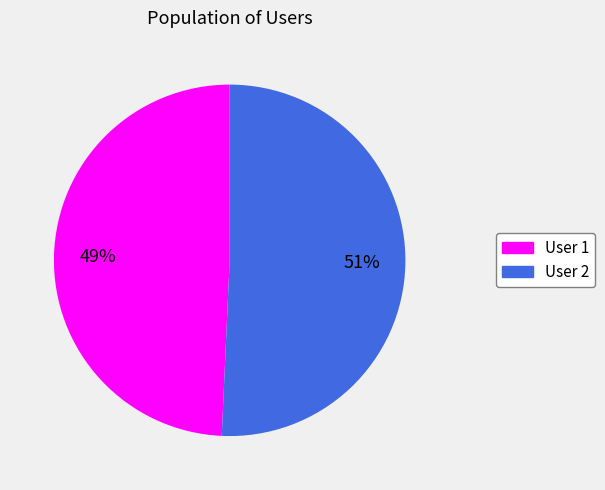

To the nearest percent, what is the average slice percentage?

50%